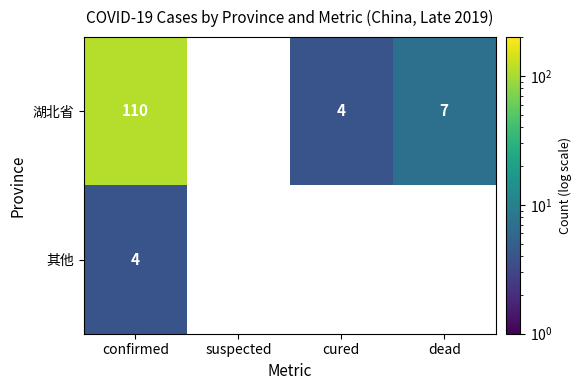

Reading left to right, list all the values displayed in this chart.

湖北省: 110	0	4	7
其他: 4	0	0	0